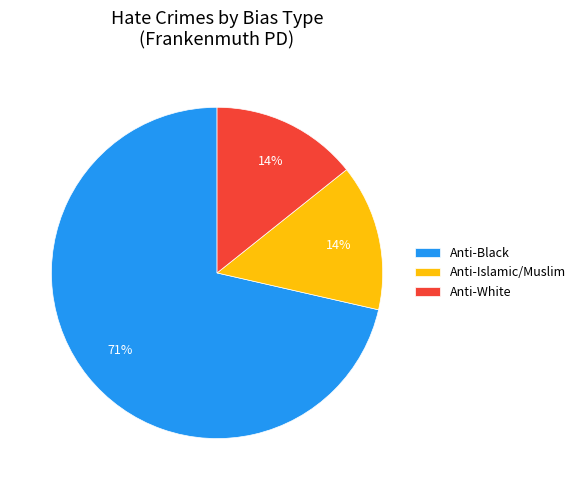

Which category has the biggest portion of the pie?

Anti-Black